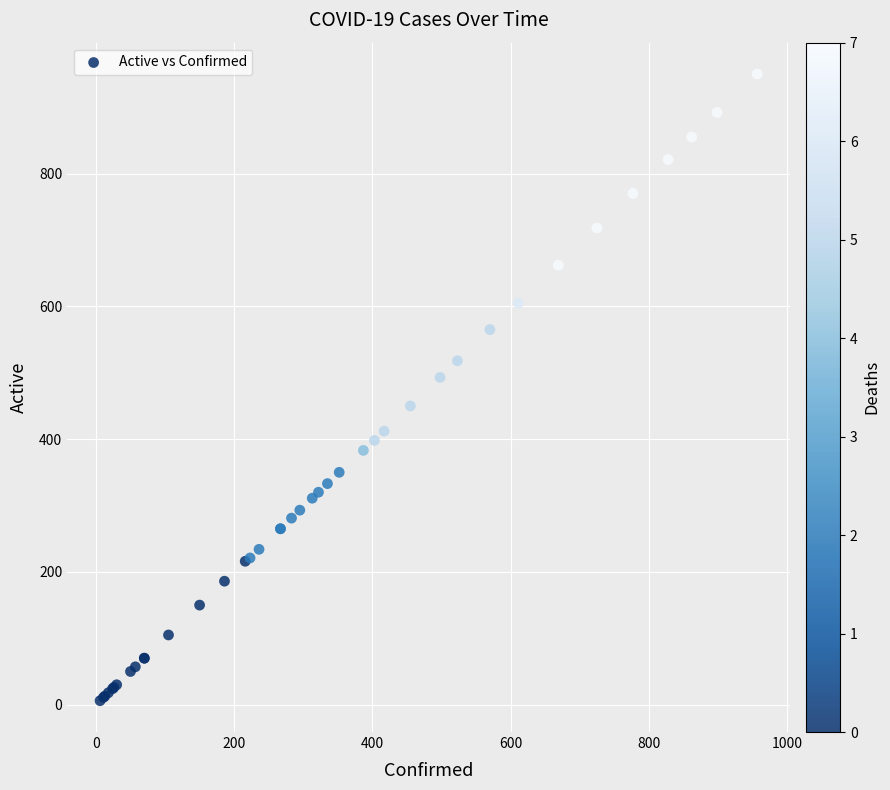

What Y value in the scatter plot is closest to 478?

493